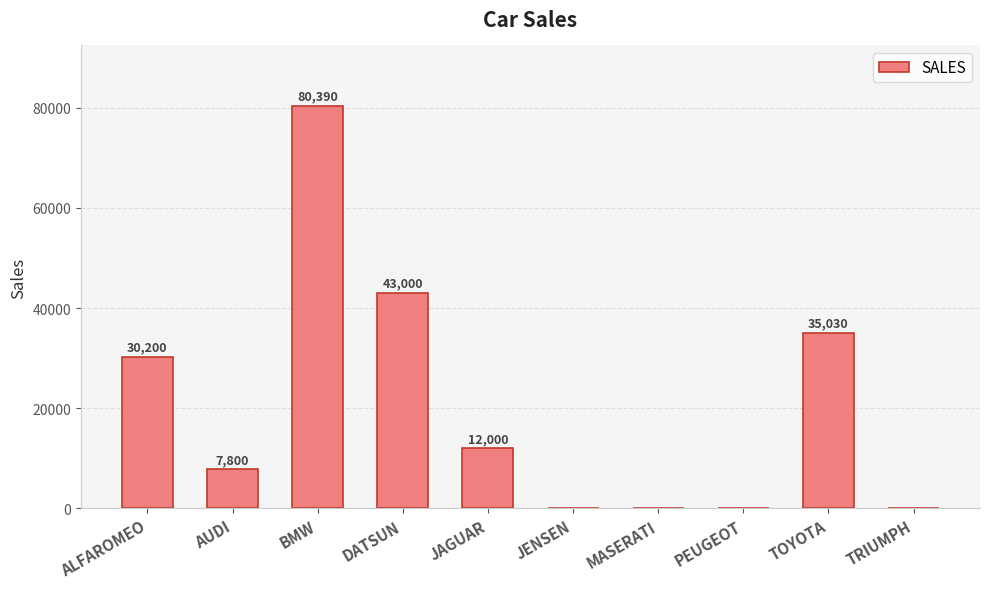

Are the bars grouped side by side (vs. stacked)?

No